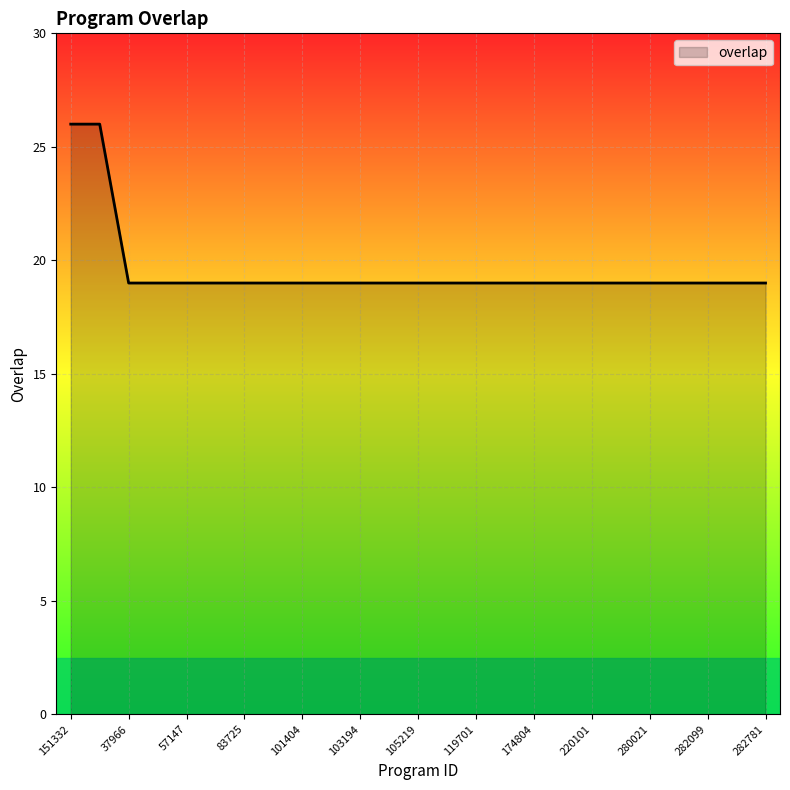

What is the smallest value displayed?

19